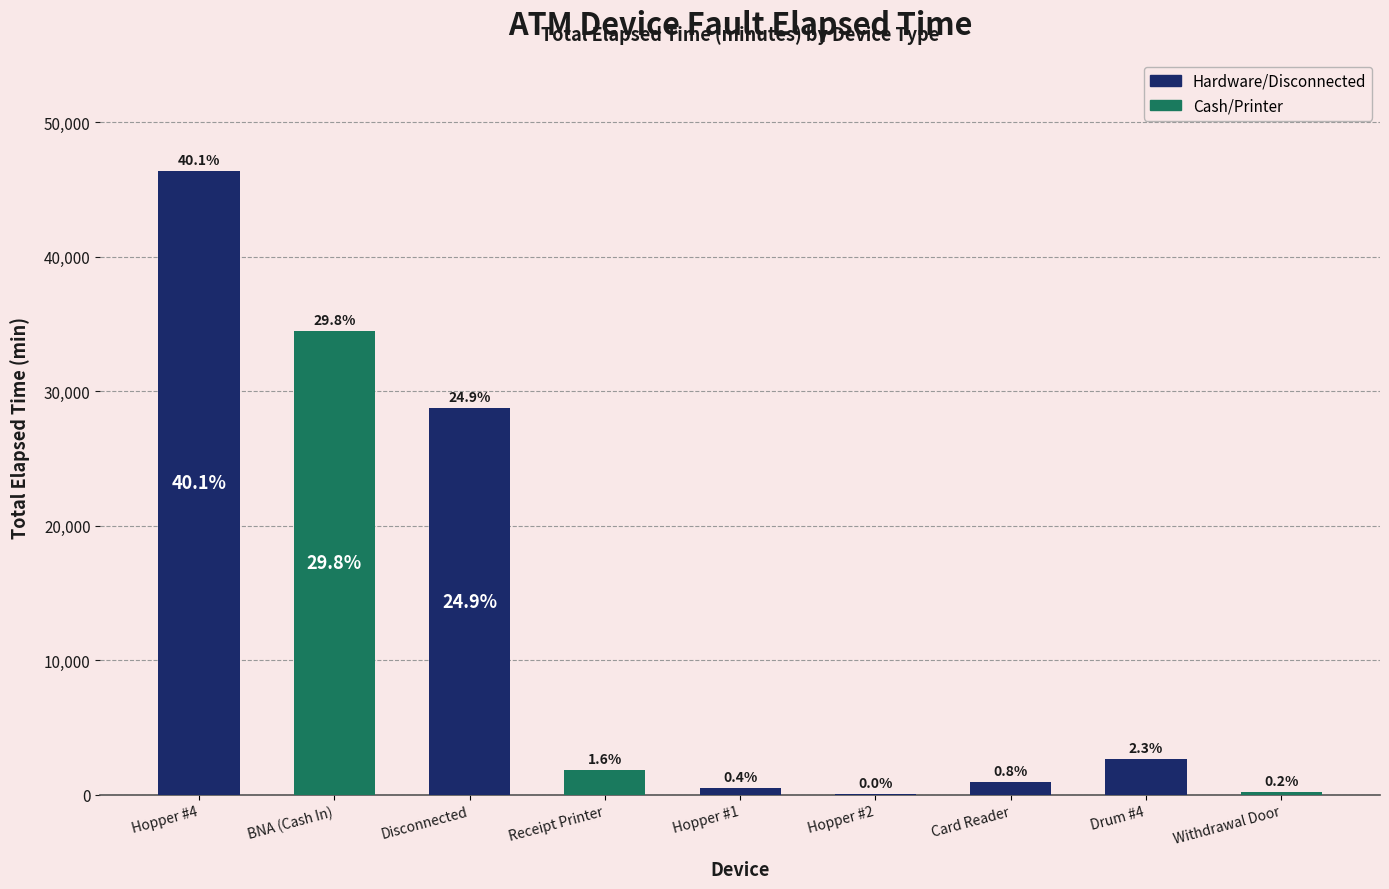

Is it true that the value at Hopper #4 is 46365?

True